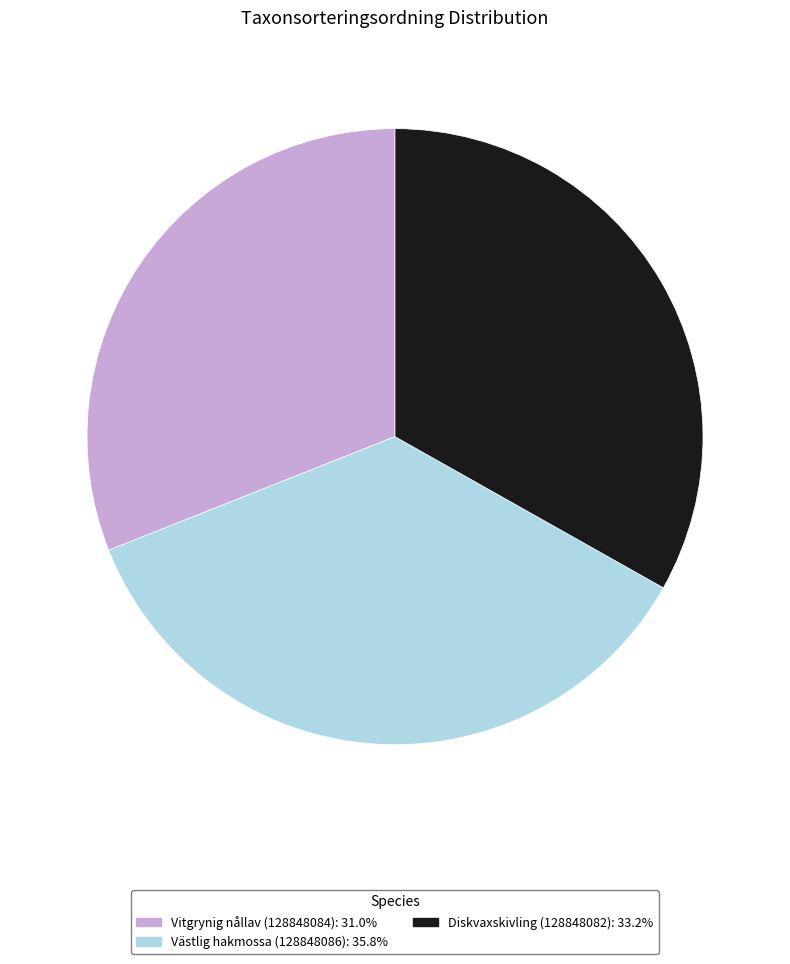

Which slice is the largest?

Västlig hakmossa (128848086)